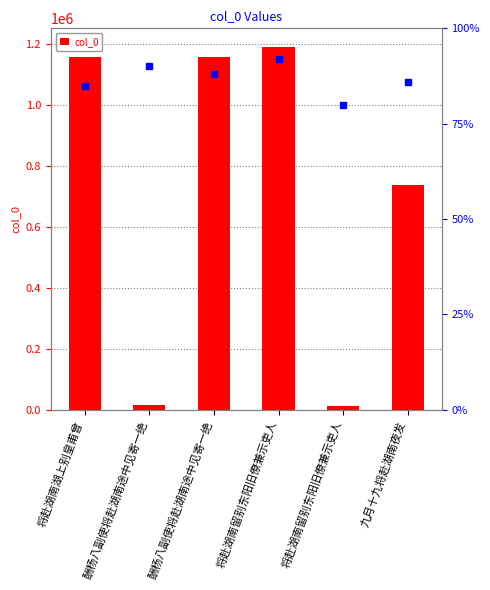

Which category has the highest value across all series?

将赴湖南留别东阳旧僚兼示吏人